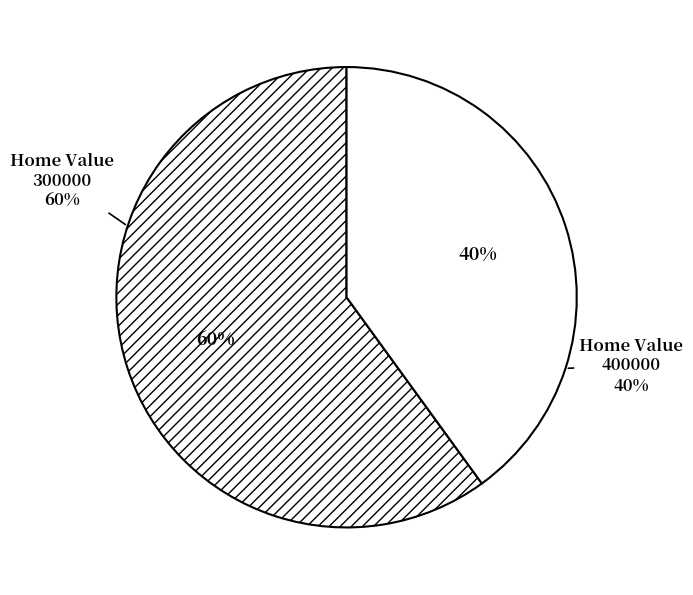

To the nearest percent, what is the difference between the largest and smallest slice percentages?

20%